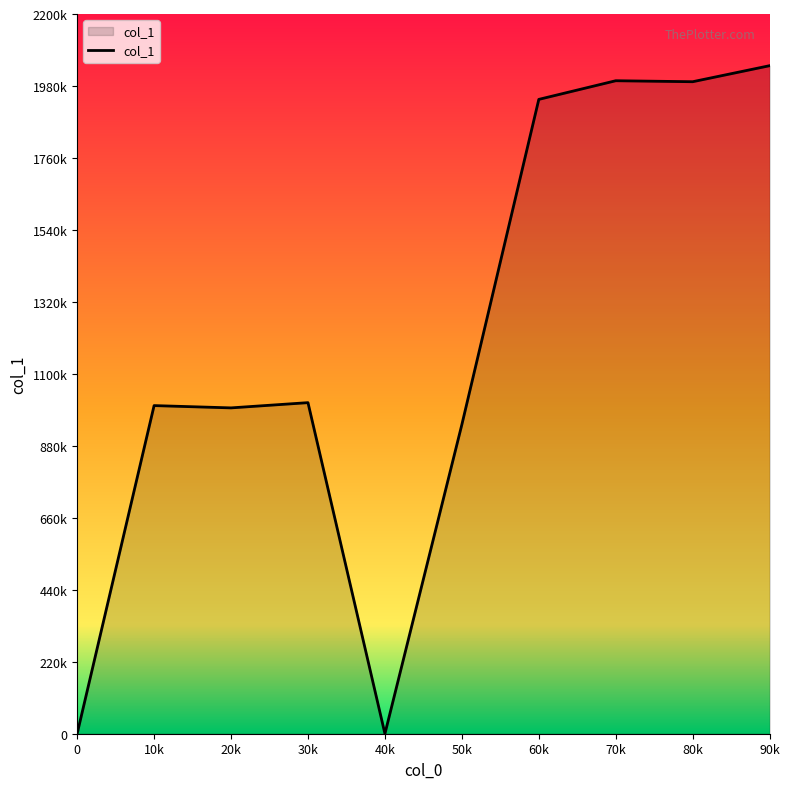

True or false: the data has more than 0 interior local peaks.

True